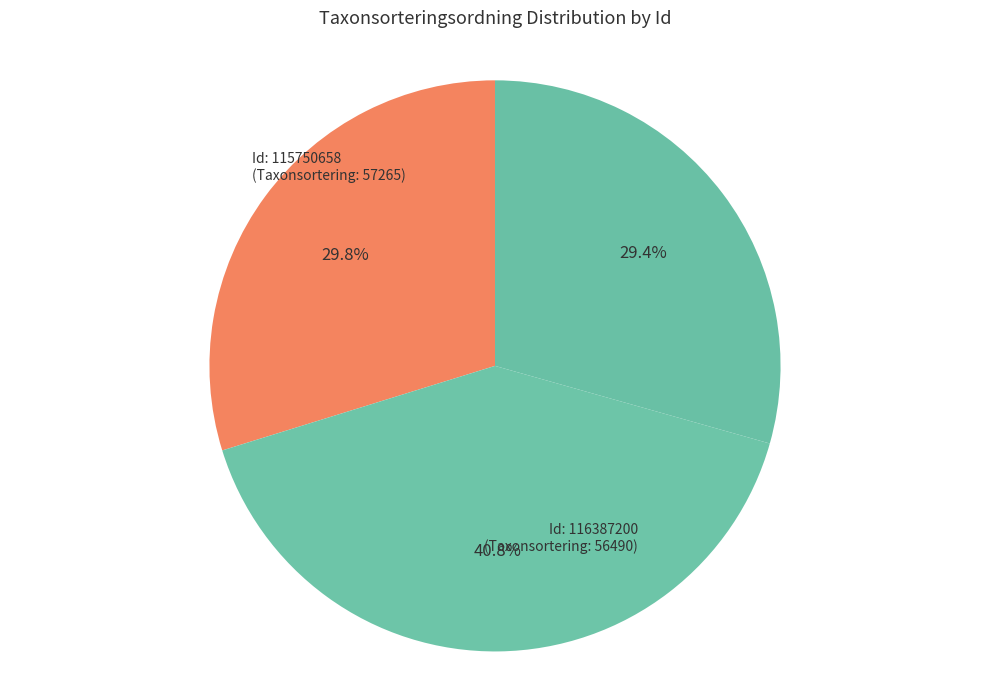

To the nearest percent, what is the difference between the largest and smallest slice percentages?

11%